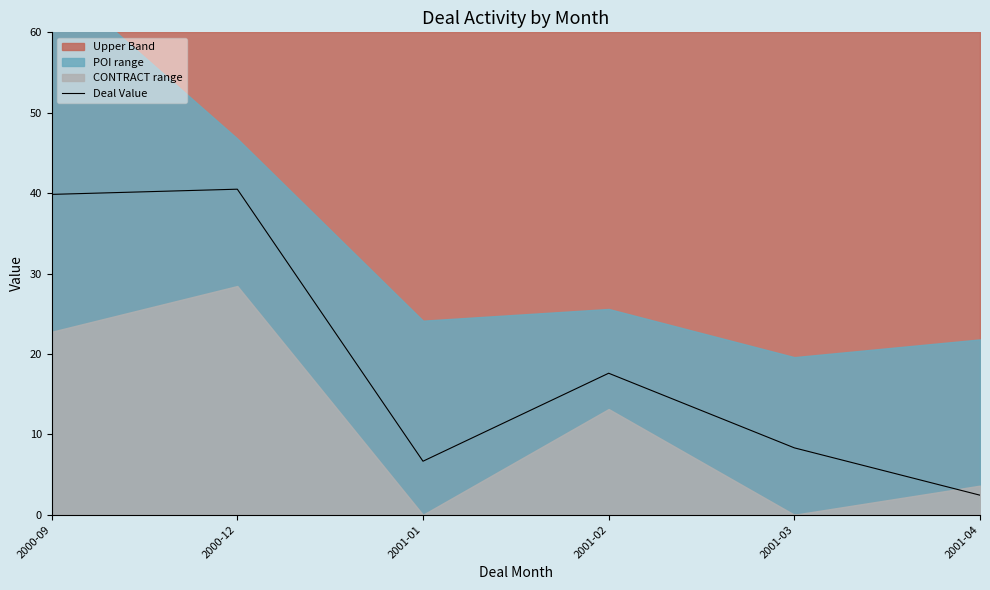

What is the label of the 3rd point from the left?

2001-01